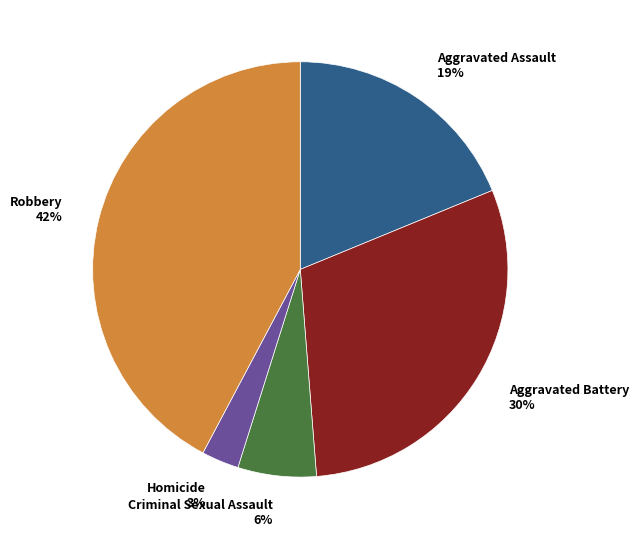

Rank the categories by value from lowest to highest.

Homicide, Criminal Sexual Assault, Aggravated Assault, Aggravated Battery, Robbery